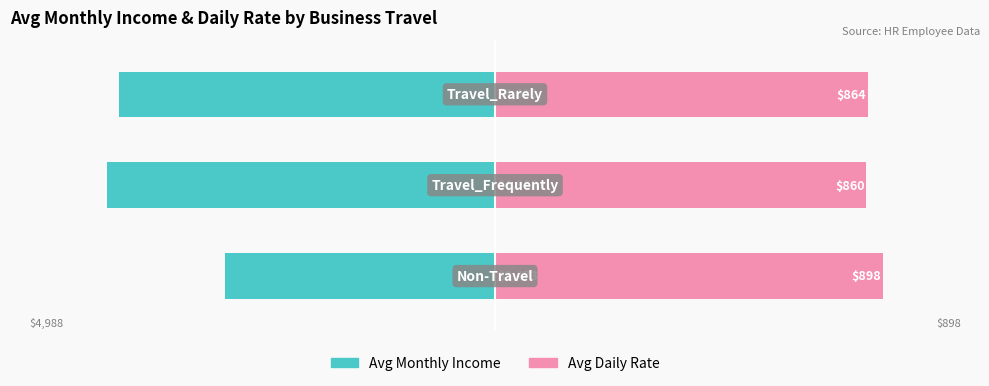

At how many categories does at least one series exceed -35?

3